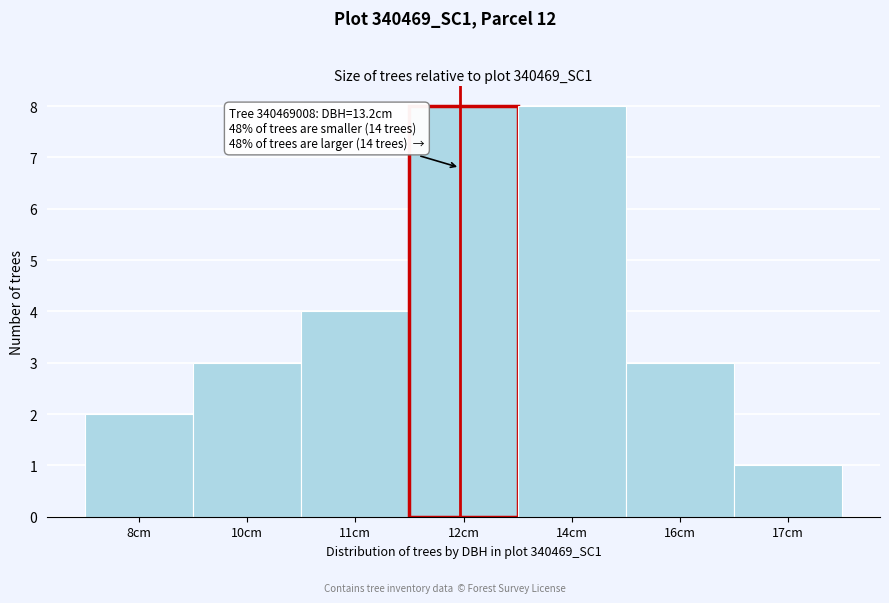

Reading left to right, what are all the values shown in this chart?

8cm=2	10cm=3	11cm=4	12cm=8	14cm=8	16cm=3	17cm=1